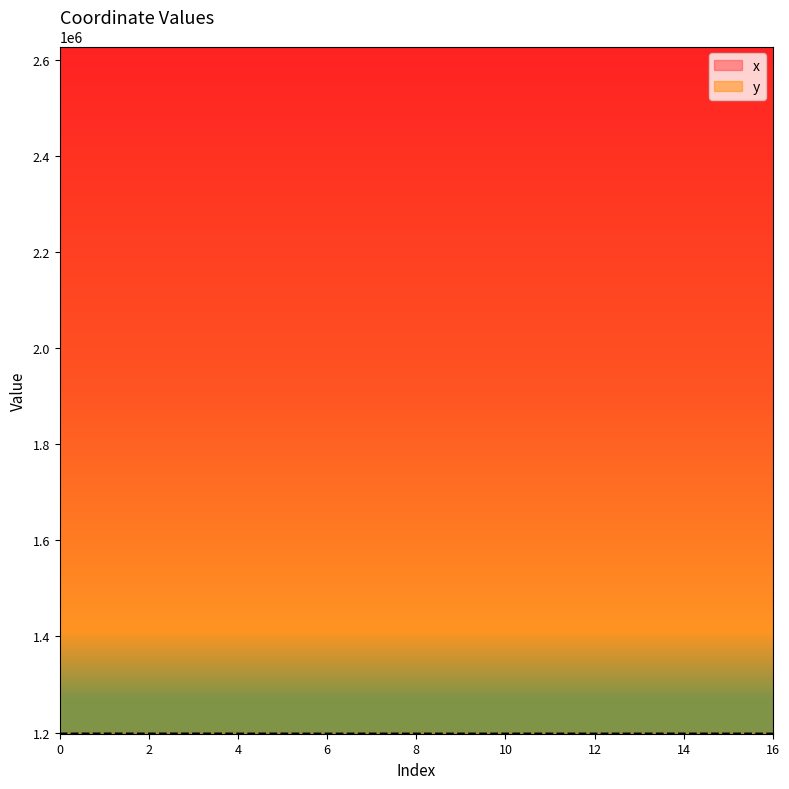

Which series has the widest spread of values?

y